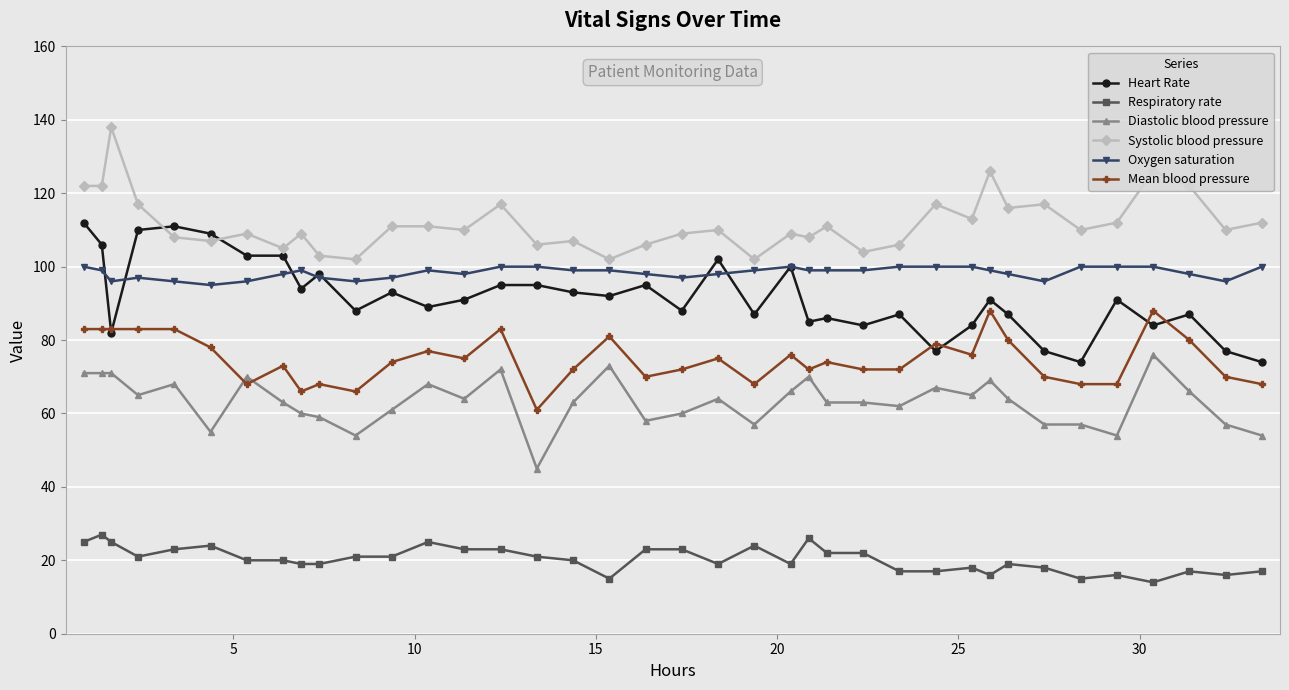

Which series has the largest range (max minus min)?

Heart Rate